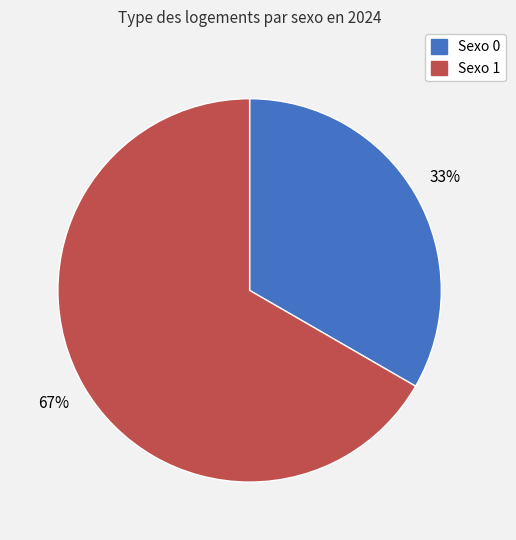

Is there any slice that represents more than half of the pie?

Yes